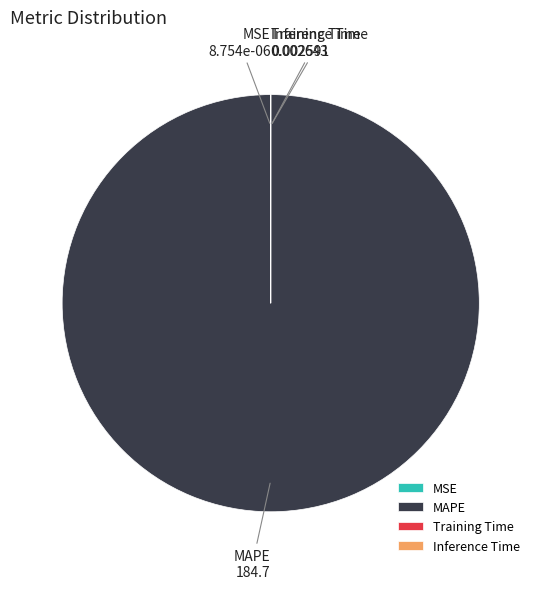

Which slice is the largest?

MAPE